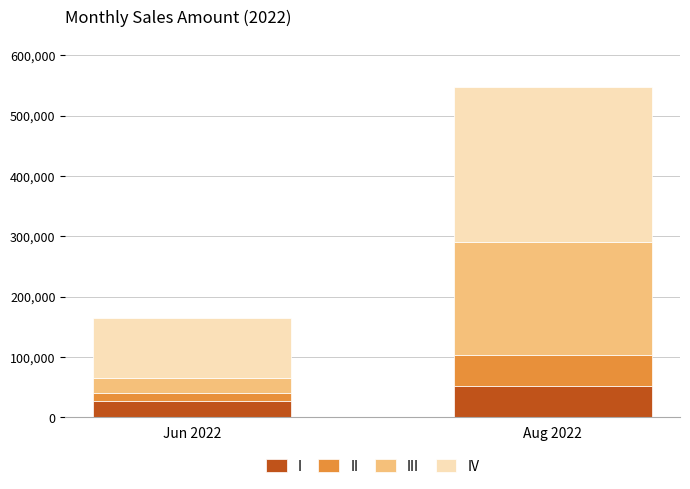

How many categories are shown in the chart?

2